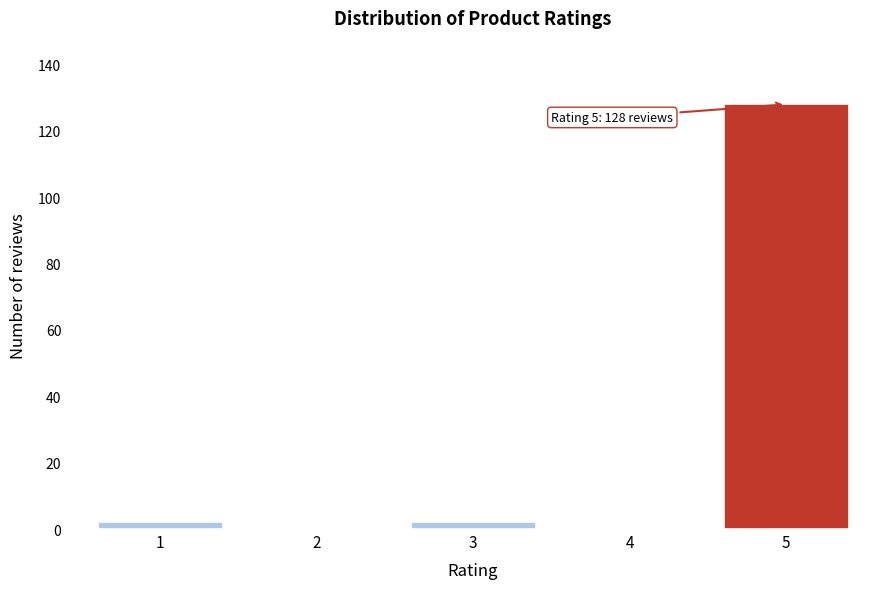

Reading left to right, list all the values displayed in this chart.

1=2	2=0	3=2	4=0	5=128